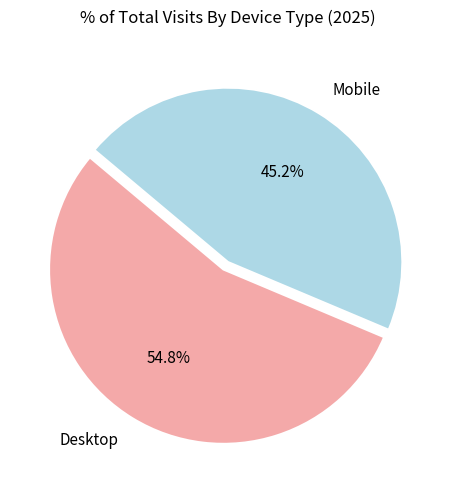

What percentage is the Mobile slice, to the nearest percent?

45%